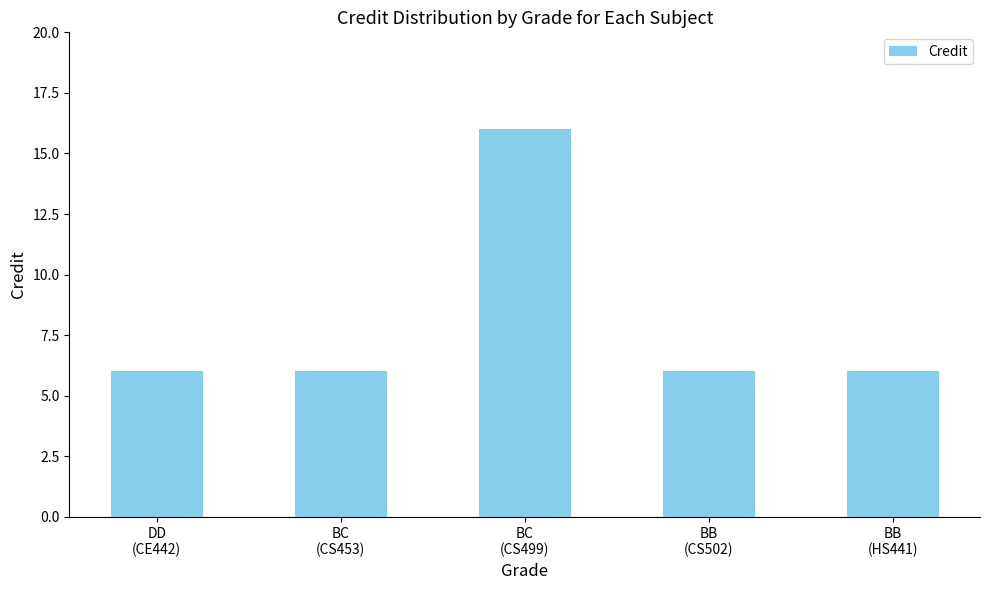

Reading left to right, transcribe all the data shown in this chart.

6	6	16	6	6